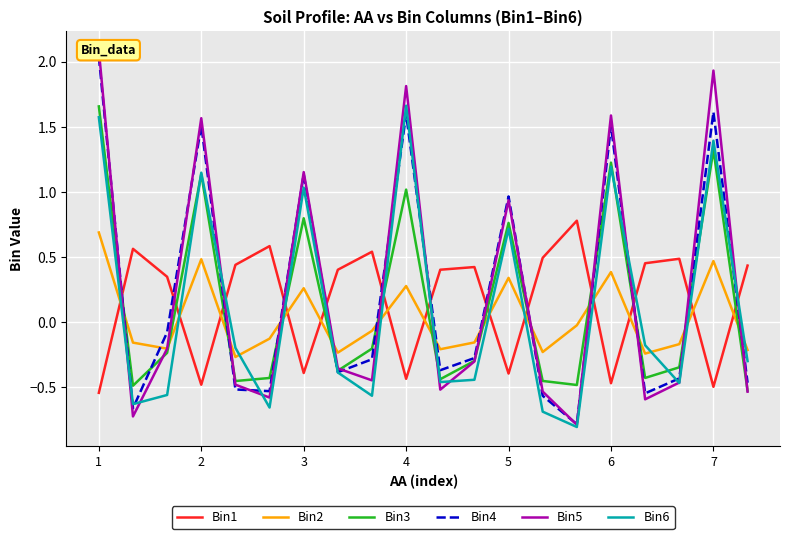

What is the difference between the second highest and minimum values in the Bin3 series?

1.8